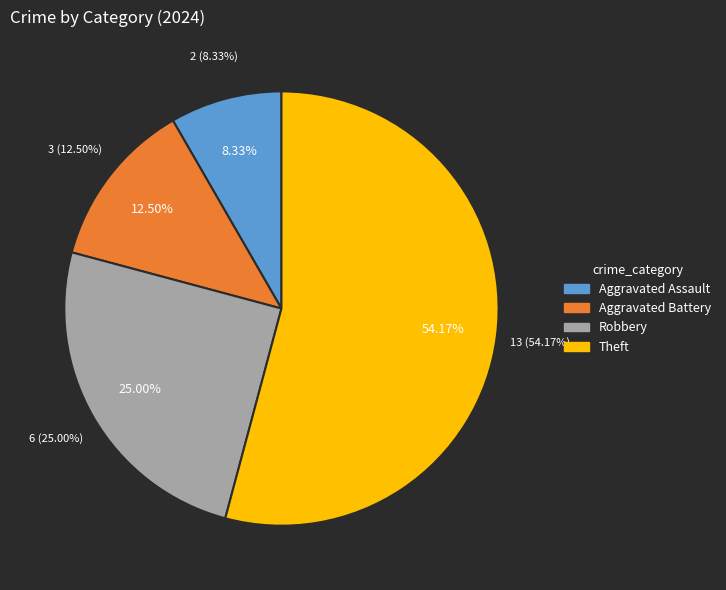

To the nearest percent, what percentage of the pie is Aggravated Battery?

12%